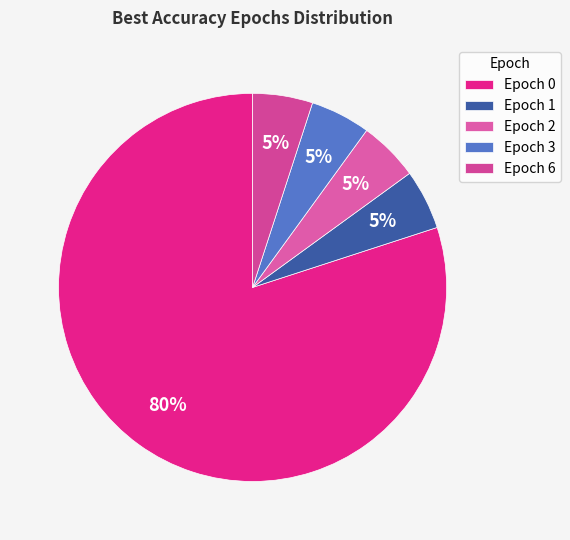

To the nearest percent, what is the average slice percentage?

20%